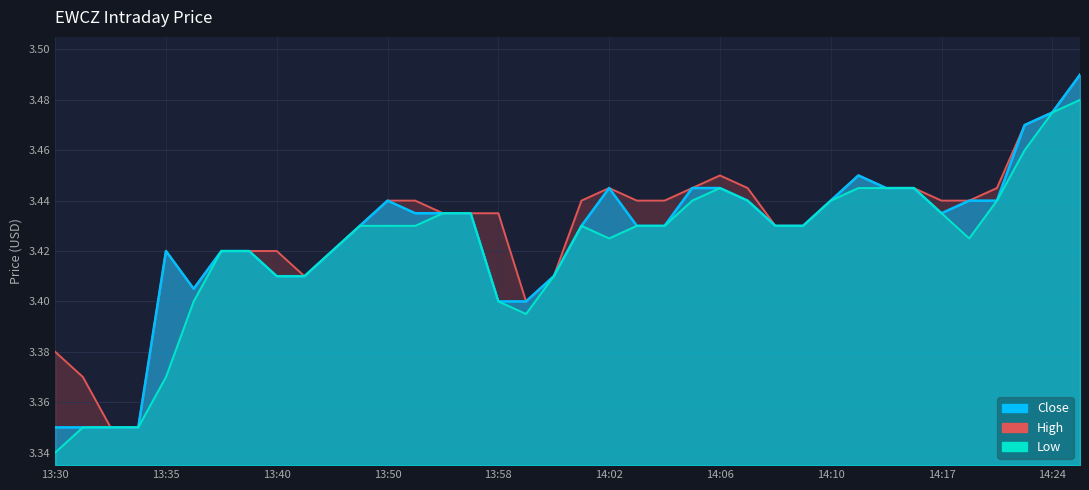

Which series has the largest range (max minus min)?

Close